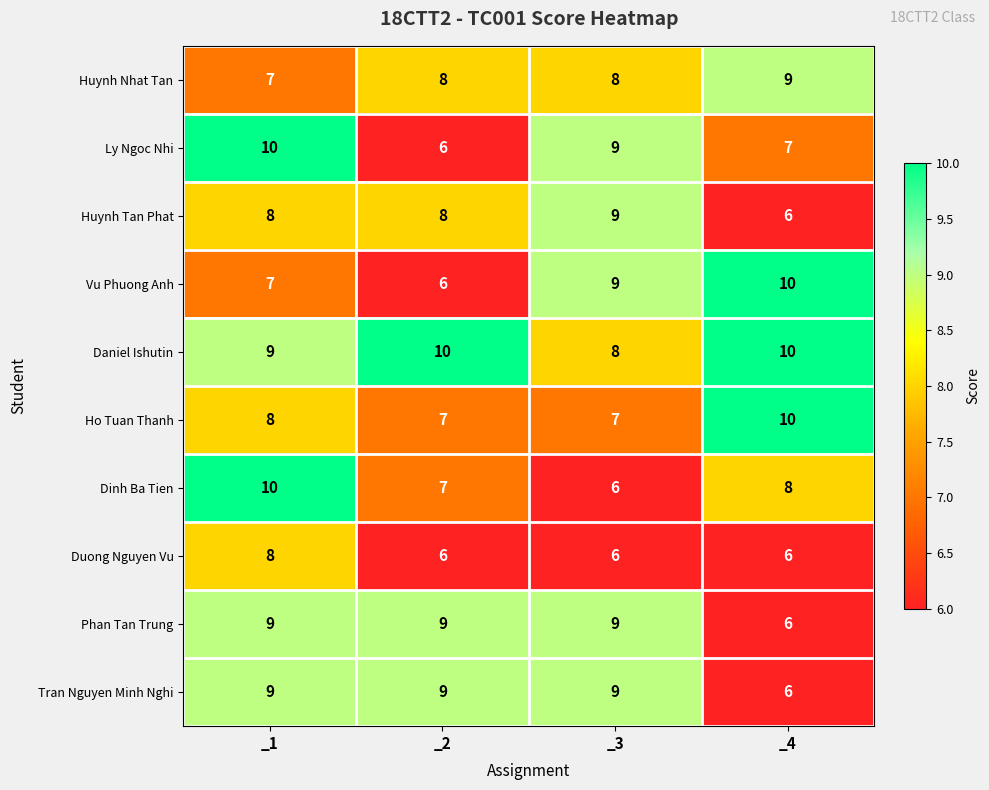

What is the difference between the highest and lowest values at _3?

3